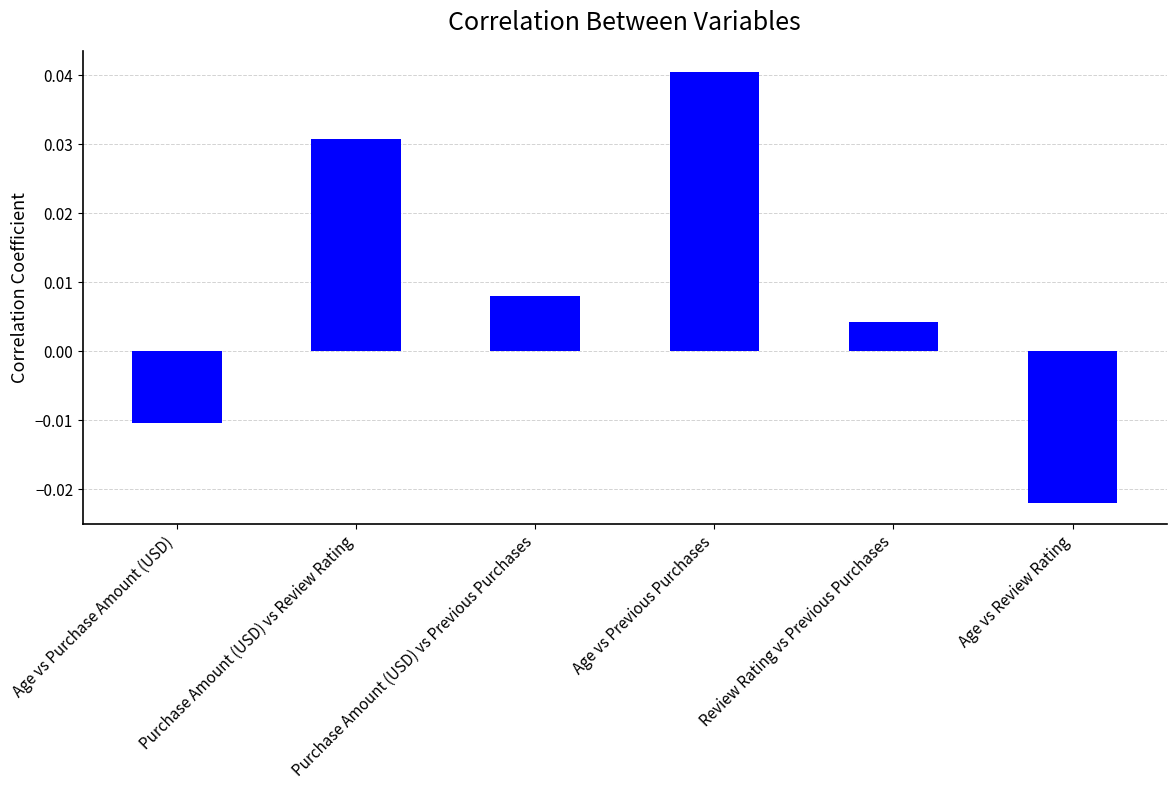

At which label is the value closest to 0?

Review Rating vs Previous Purchases